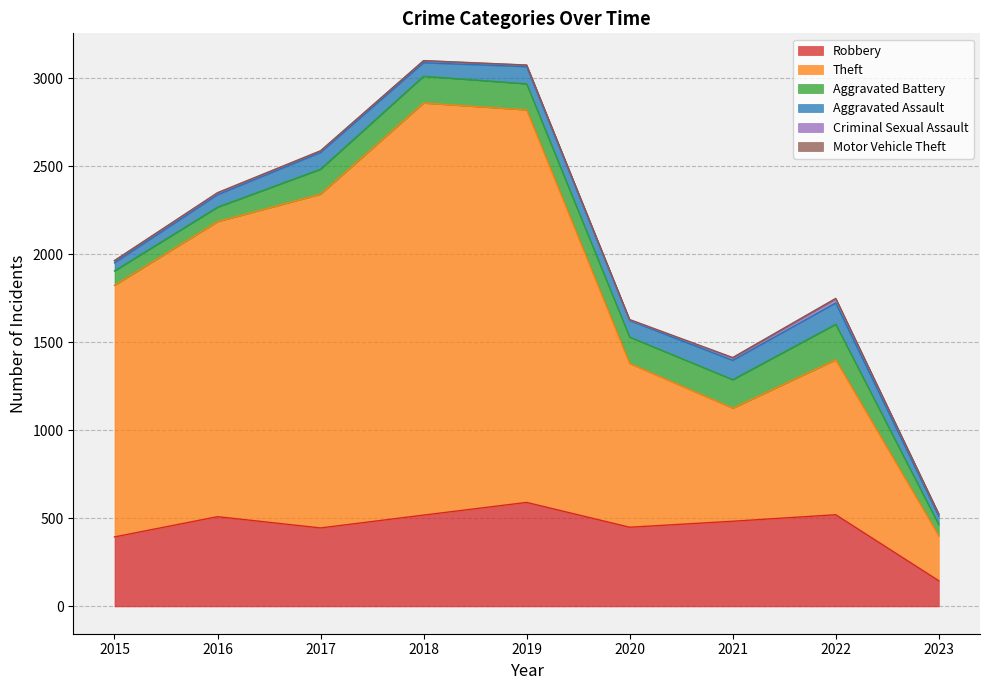

Reading left to right, extract all data points from this chart.

Robbery: 395	510	446	519	591	450	484	521	146
Theft: 1429	1676	1896	2341	2230	930	642	880	255
Aggravated Battery: 82	82	142	152	148	150	162	202	64
Aggravated Assault: 46	71	95	77	98	94	110	121	48
Criminal Sexual Assault: 12	8	8	11	8	3	14	24	10
Motor Vehicle Theft: 1	4	2	1	1	3	2	2	3